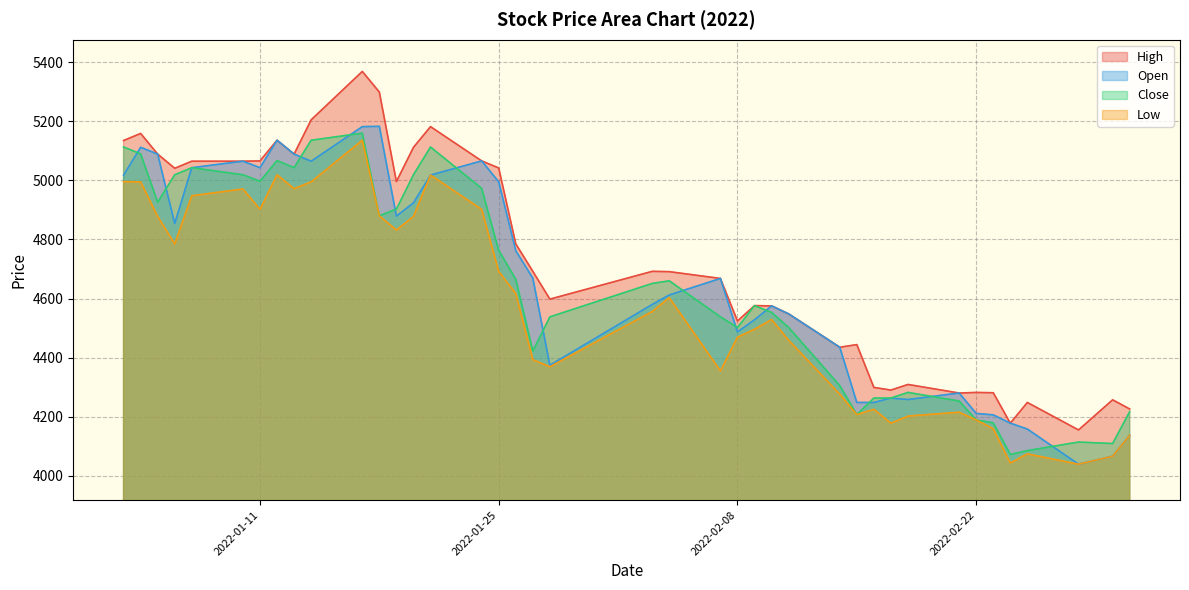

How many lines are shown in the chart?

4